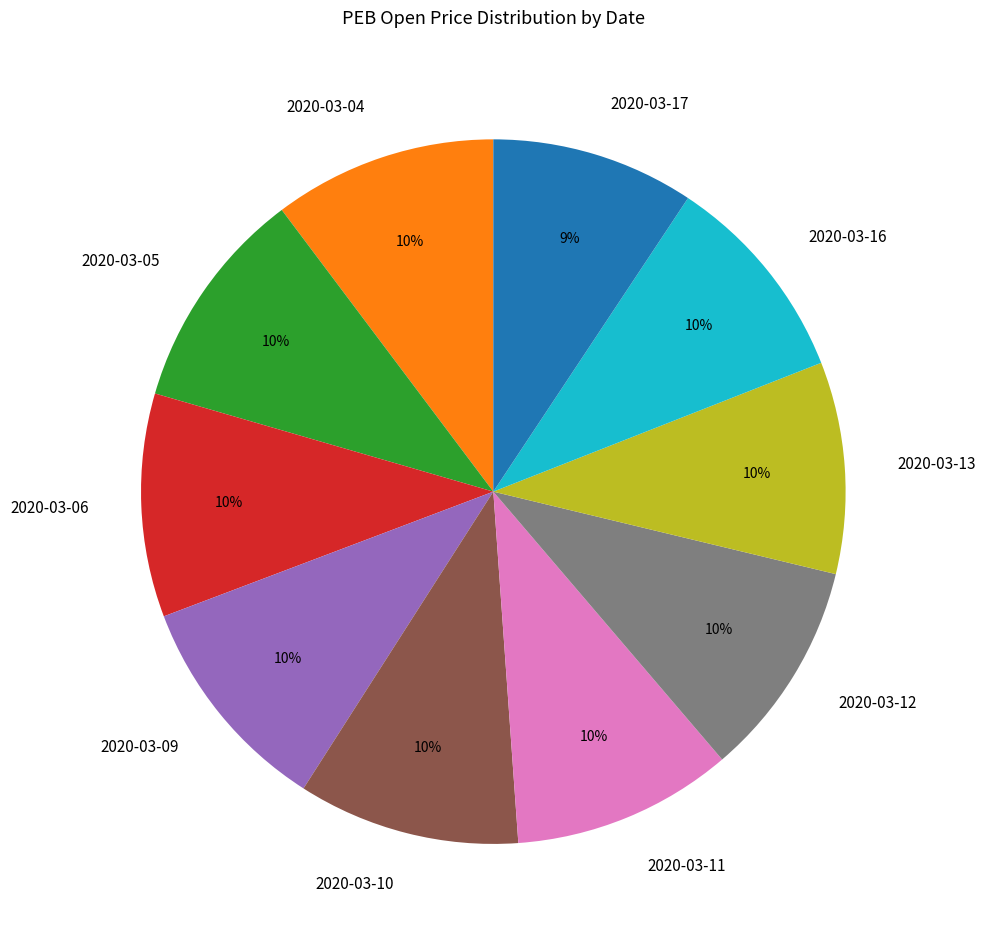

To the nearest percent, what is the average slice percentage?

10%